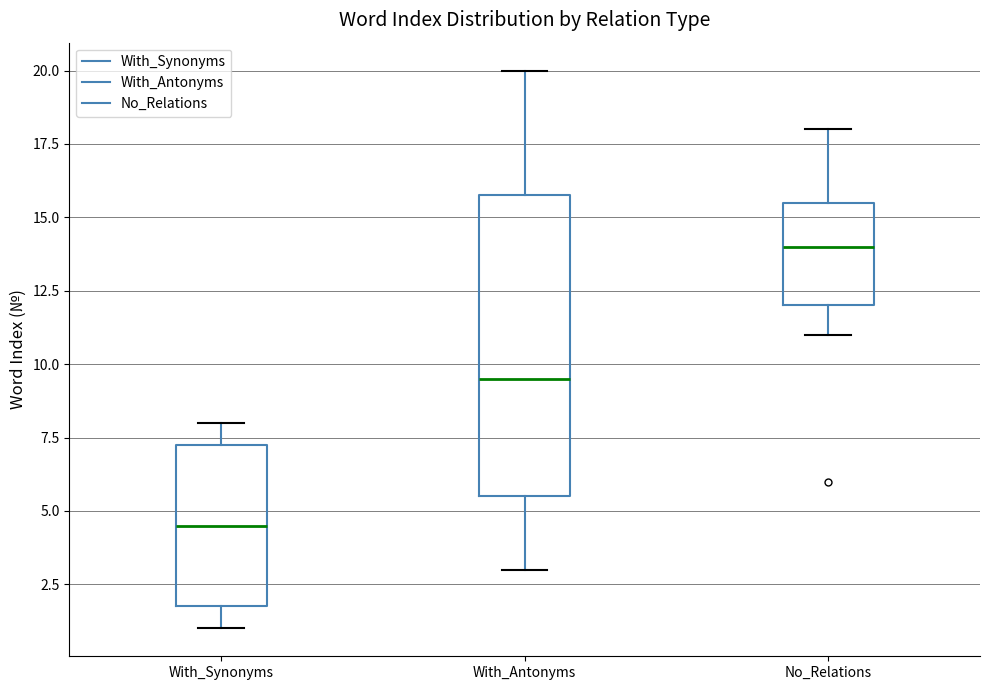

Where is the upper edge of the box for No_Relations on the y-axis? The values are not printed on the chart, so give them approximately, as read against the axis.

15.5